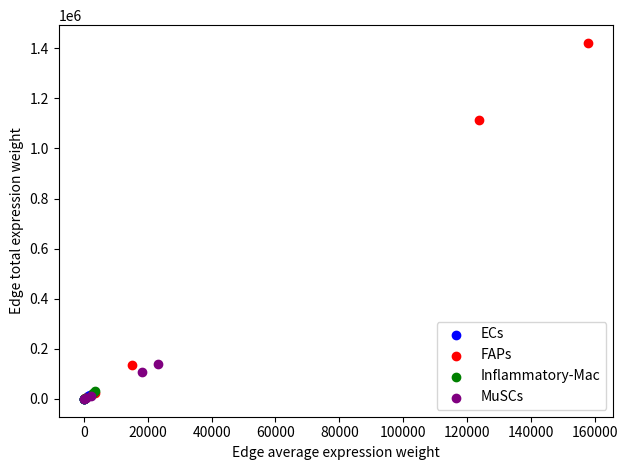

Which series contains the highest Y value?

FAPs